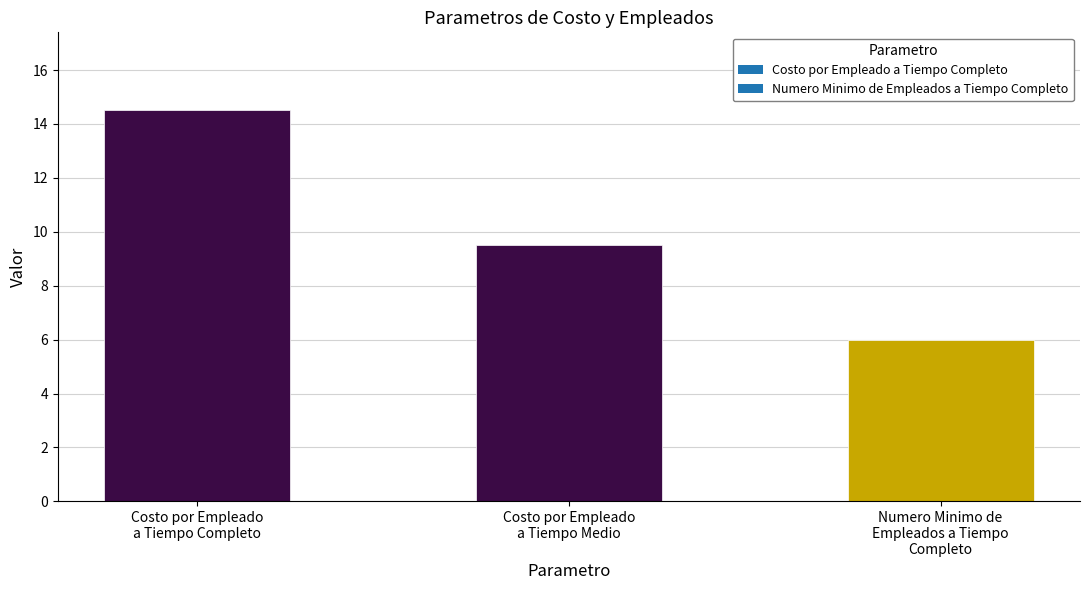

What is the label of the 3rd bar from the right?

Costo por Empleado
a Tiempo Completo